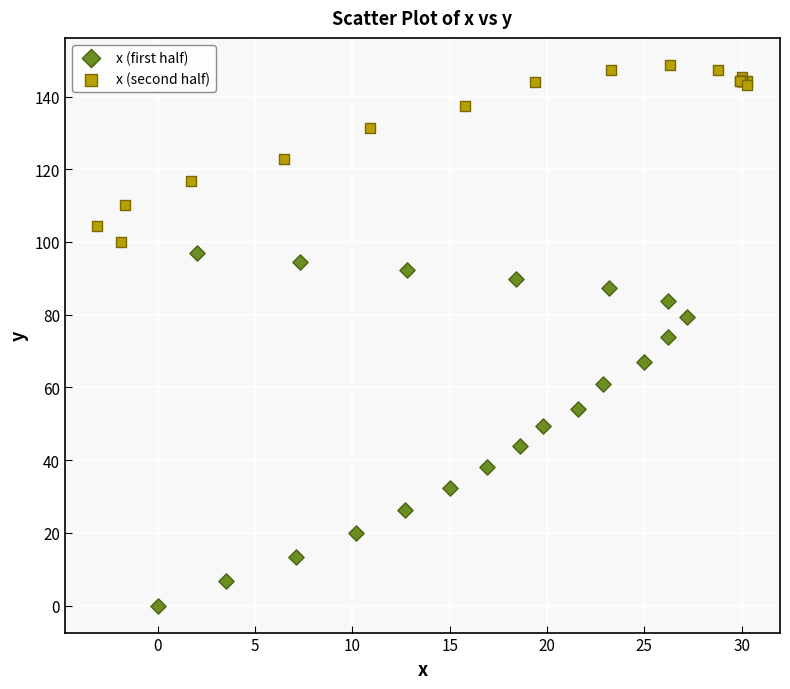

What are all the series names shown in the legend?

x (first half), x (second half)